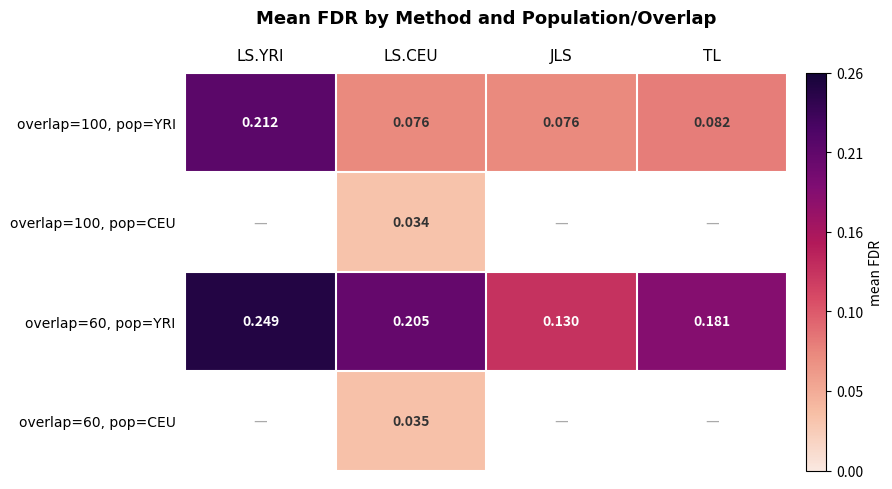

Which has a higher value, JLS or LS.YRI?

LS.YRI